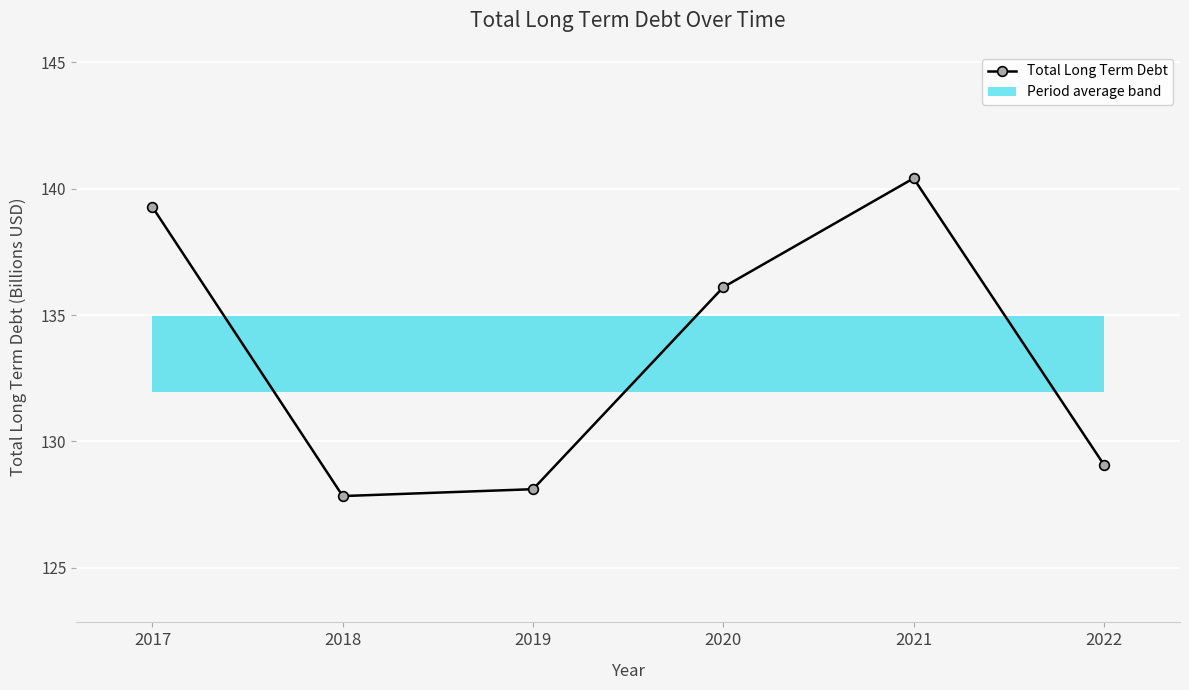

How many values are below 136?

3